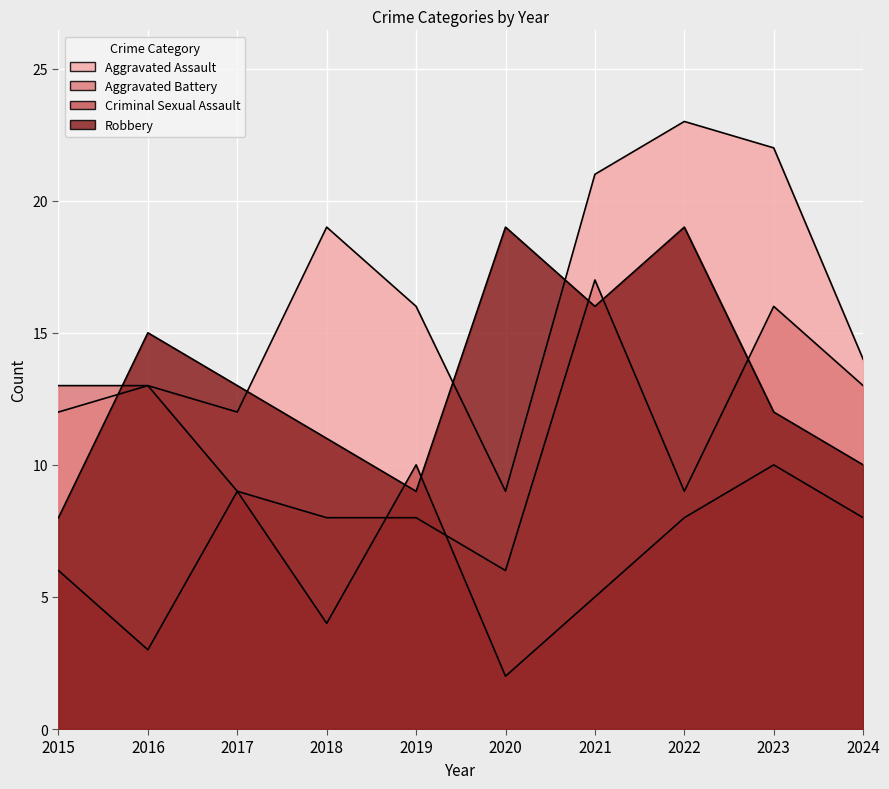

How many Criminal Sexual Assault values are between 4 and 9?

6